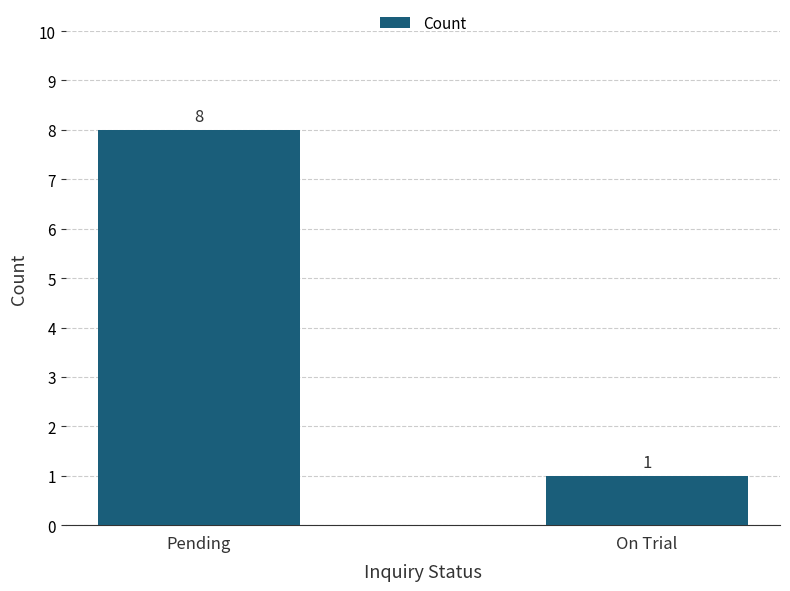

Between On Trial and Pending, which is larger?

Pending